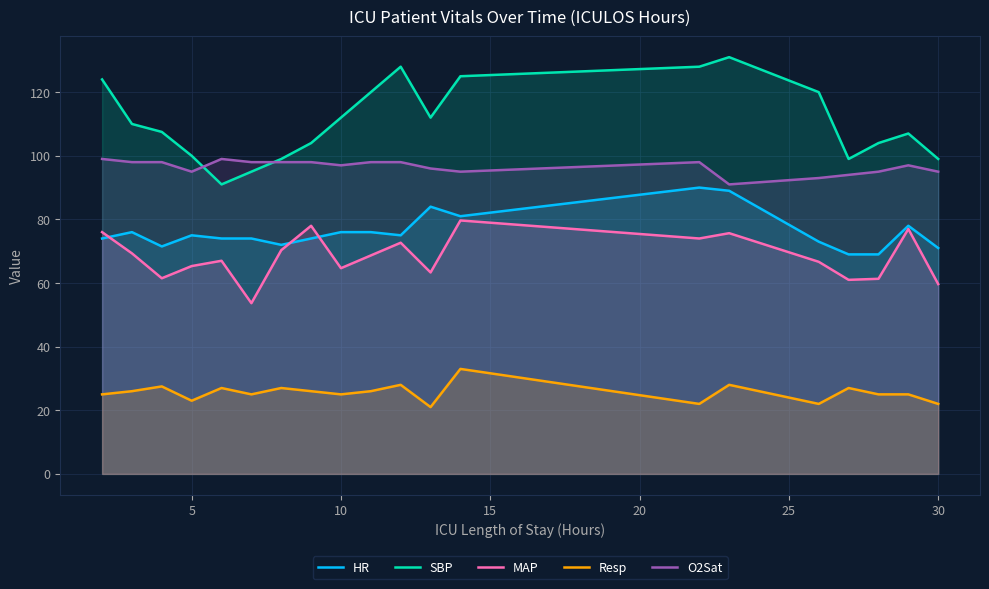

Which series has the largest total across all categories?

SBP